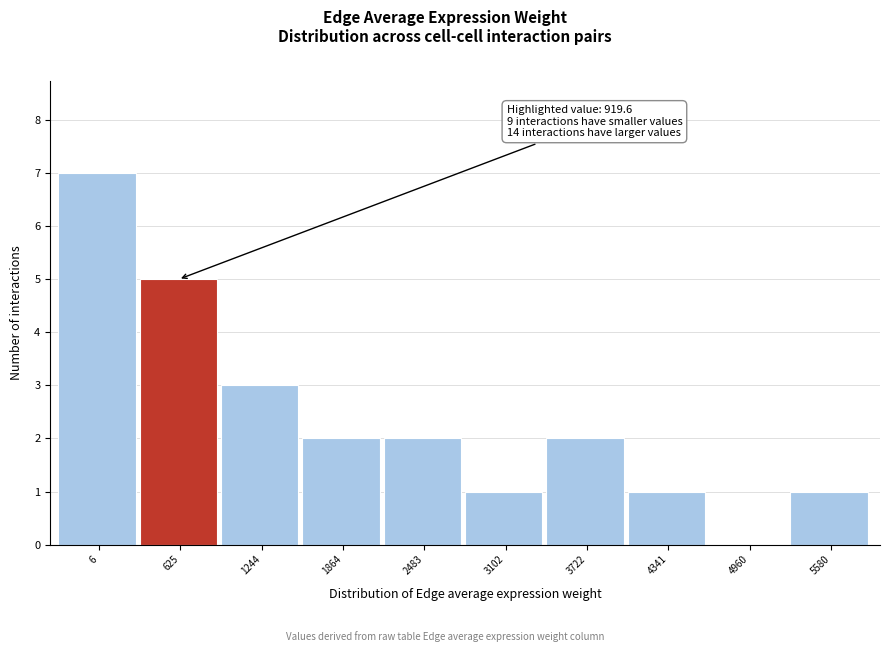

Reading left to right, what are all the values shown in this chart?

6=7	625=5	1244=3	1864=2	2483=2	3102=1	3722=2	4341=1	4960=0	5580=1